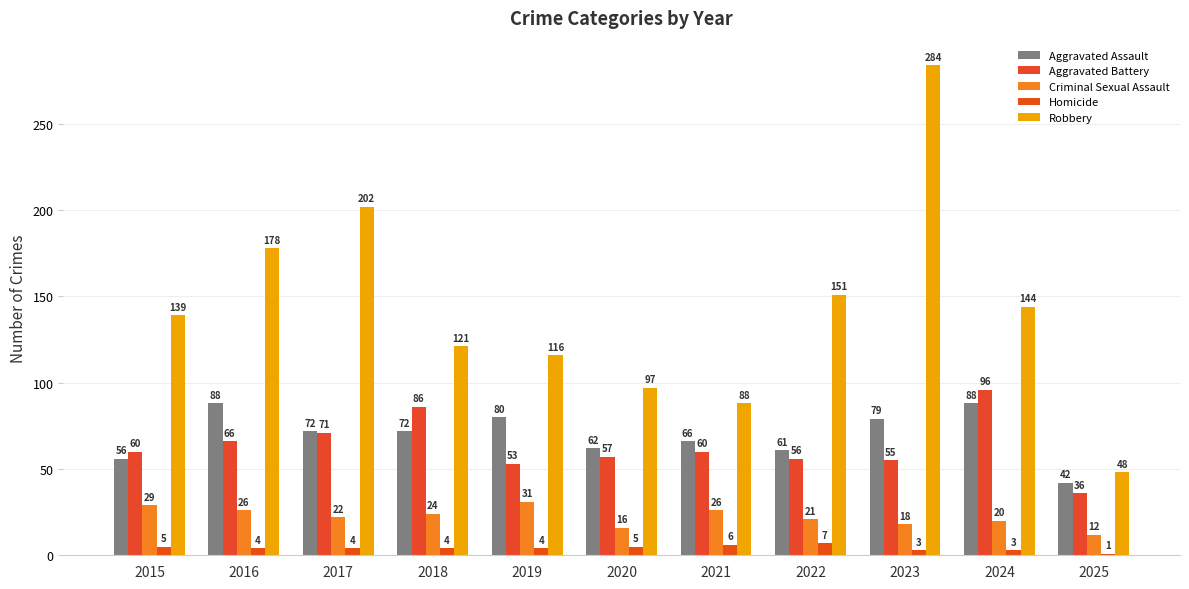

Reading right to left, extract all data points from this chart.

Aggravated Assault: 42	88	79	61	66	62	80	72	72	88	56
Aggravated Battery: 36	96	55	56	60	57	53	86	71	66	60
Criminal Sexual Assault: 12	20	18	21	26	16	31	24	22	26	29
Homicide: 1	3	3	7	6	5	4	4	4	4	5
Robbery: 48	144	284	151	88	97	116	121	202	178	139